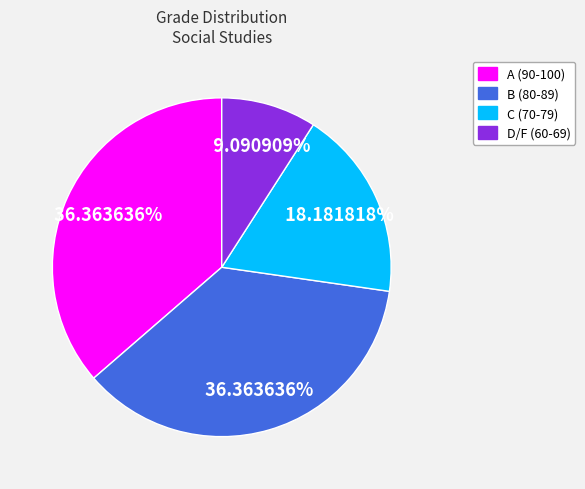

Is there a majority slice in this chart?

No